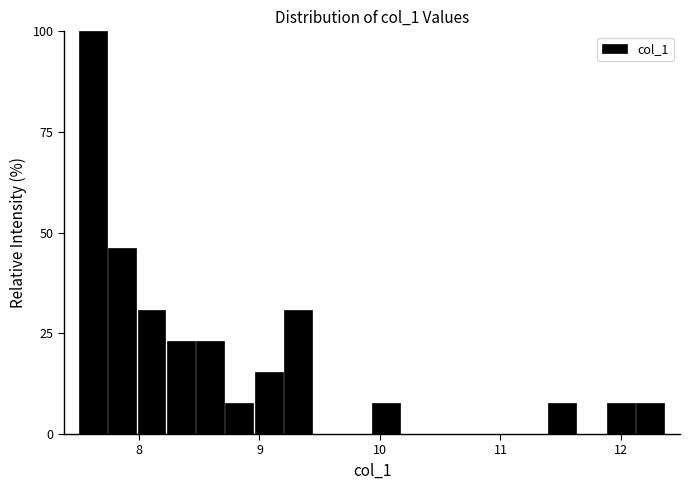

Around what value on the x-axis is the tallest bar? Give the approximate position of its centre, as read against the axis.

7.6